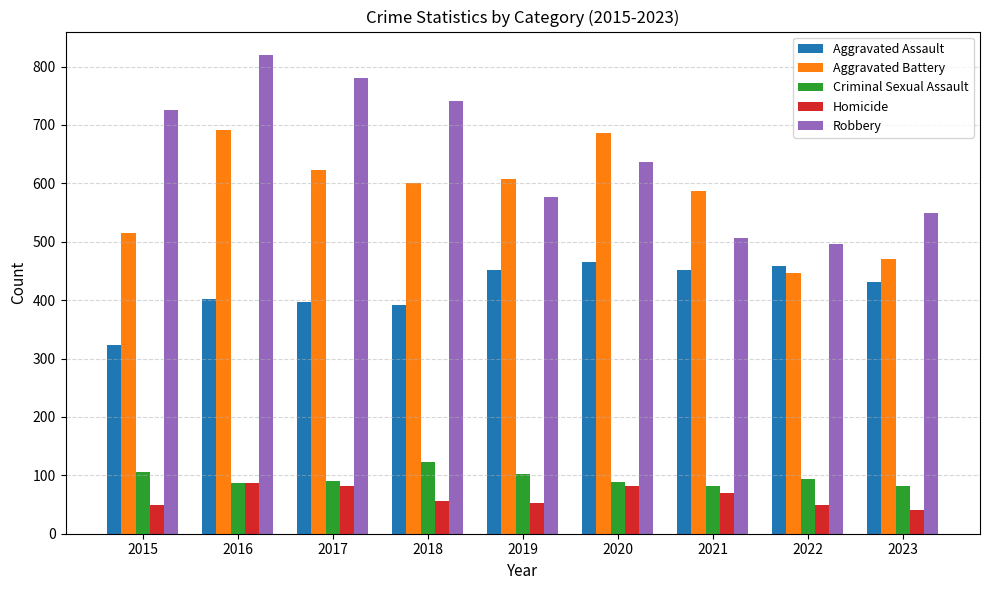

Which series changed the most between 2018 and 2022?

Robbery